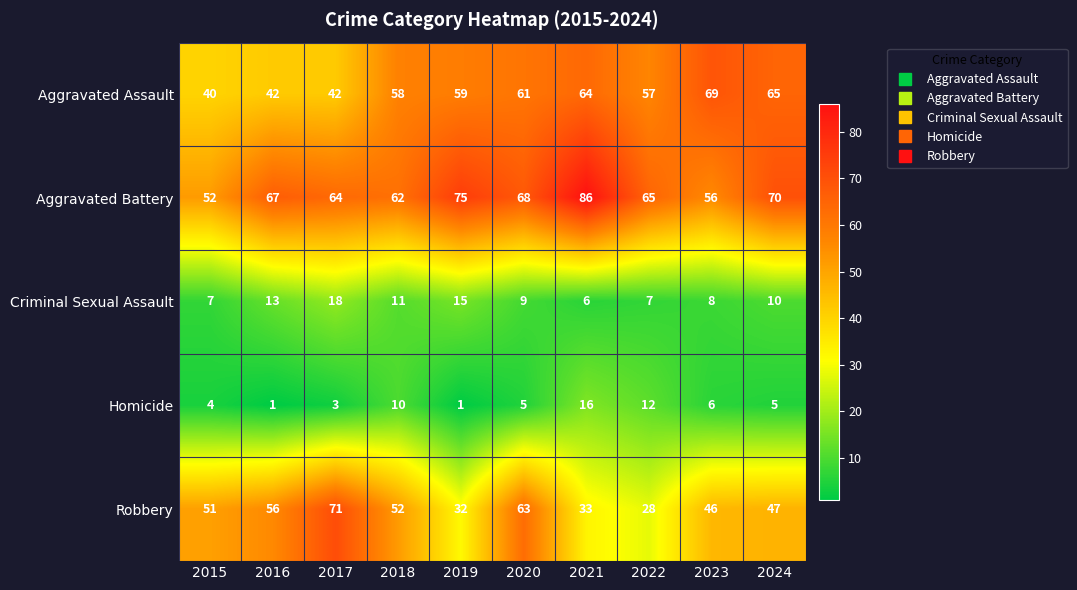

Which category has the lowest value in the Aggravated Battery series?

2015